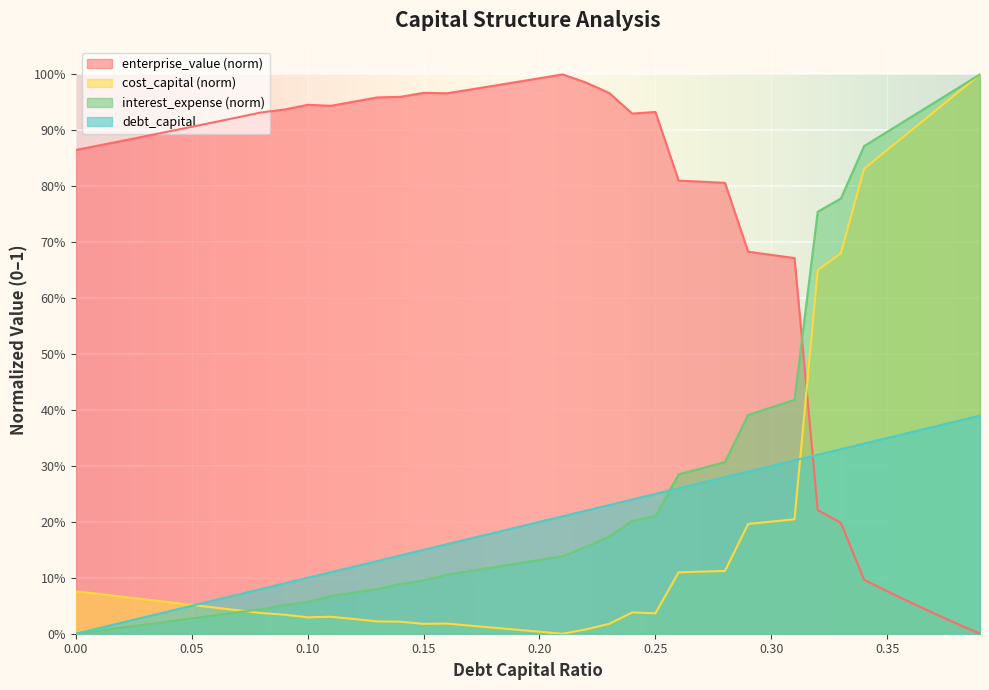

True or false: enterprise_value and debt_capital intersect in this chart.

True